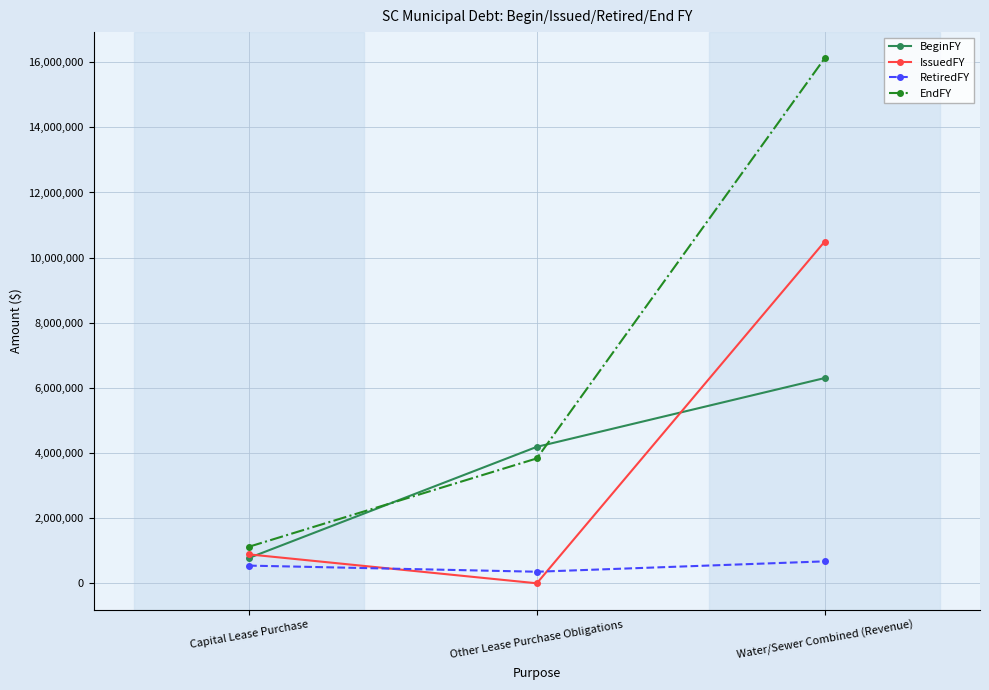

Which series has the largest range (max minus min)?

EndFY